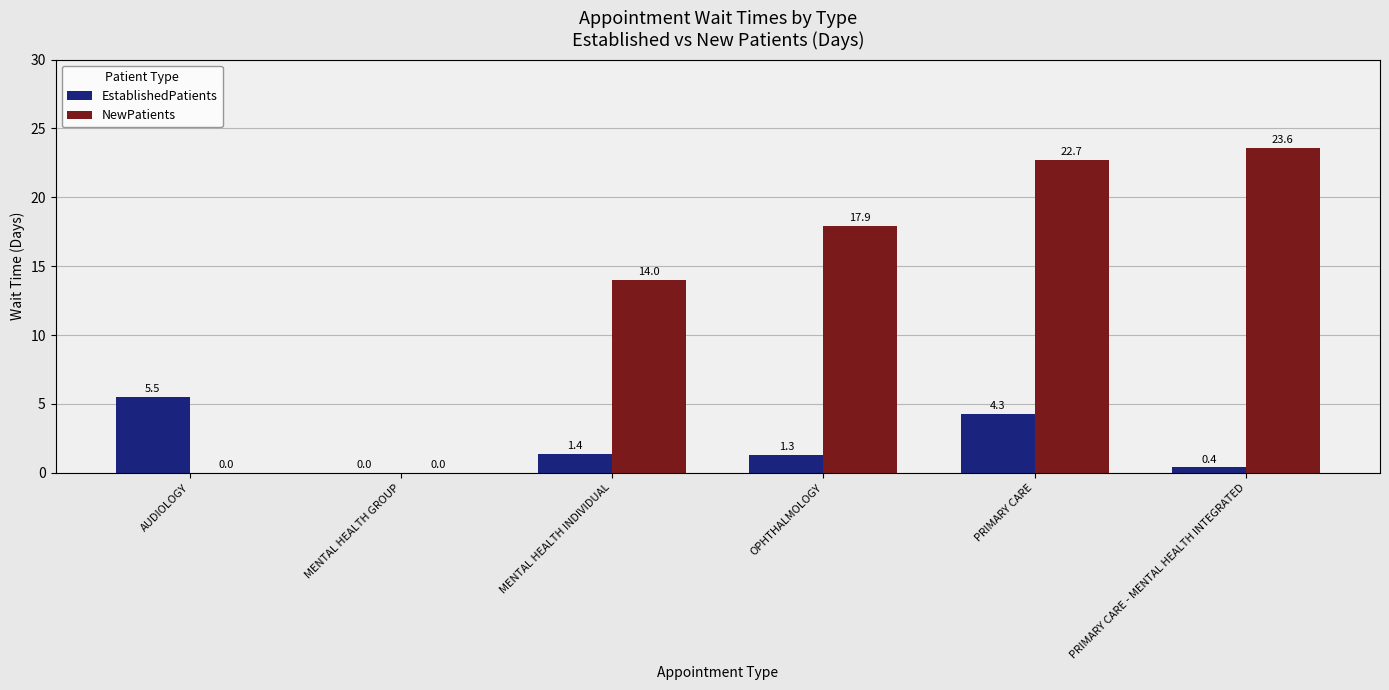

Reading right to left, list all the values displayed in this chart.

EstablishedPatients: PRIMARY CARE - MENTAL HEALTH INTEGRATED=0.4	PRIMARY CARE=4.3	OPHTHALMOLOGY=1.3	MENTAL HEALTH INDIVIDUAL=1.4	MENTAL HEALTH GROUP=0.0	AUDIOLOGY=5.5
NewPatients: PRIMARY CARE - MENTAL HEALTH INTEGRATED=23.6	PRIMARY CARE=22.7	OPHTHALMOLOGY=17.9	MENTAL HEALTH INDIVIDUAL=14.0	MENTAL HEALTH GROUP=0.0	AUDIOLOGY=0.0